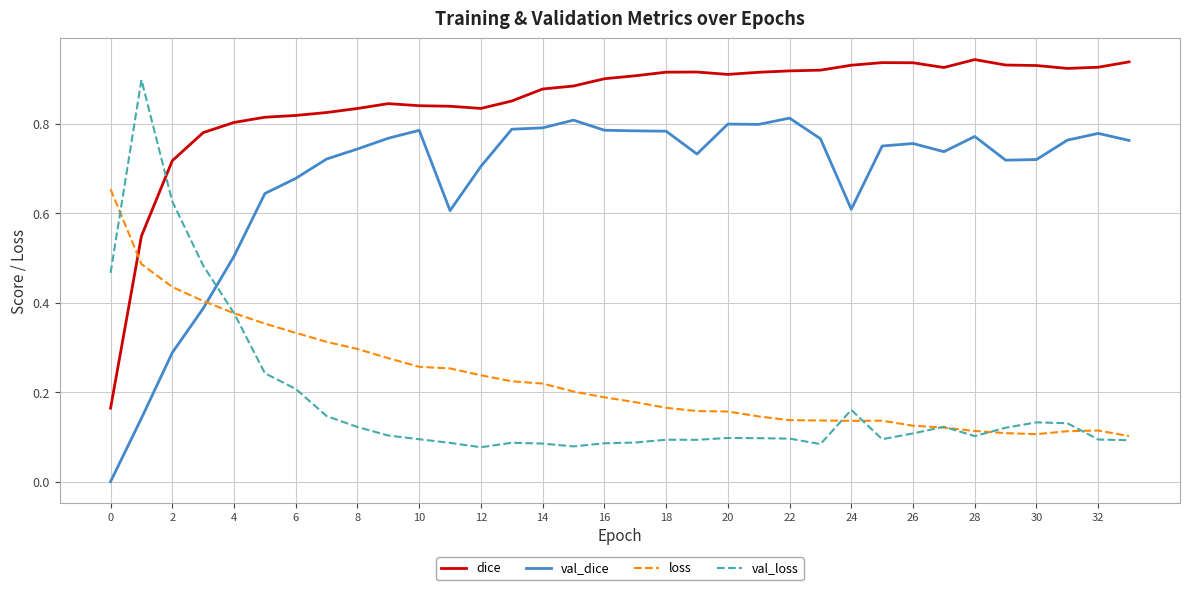

List the series in order of their peak value, highest first.

dice, val_loss, val_dice, loss